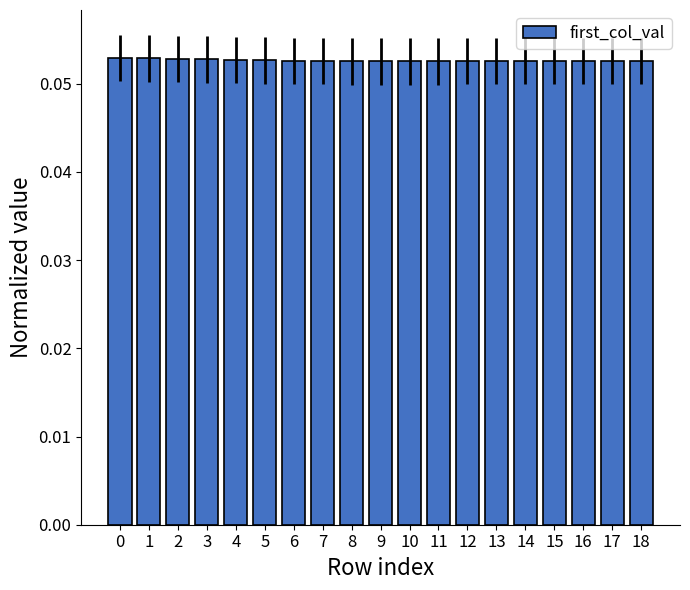

True or false: the data shows 0.0 at 7.

False